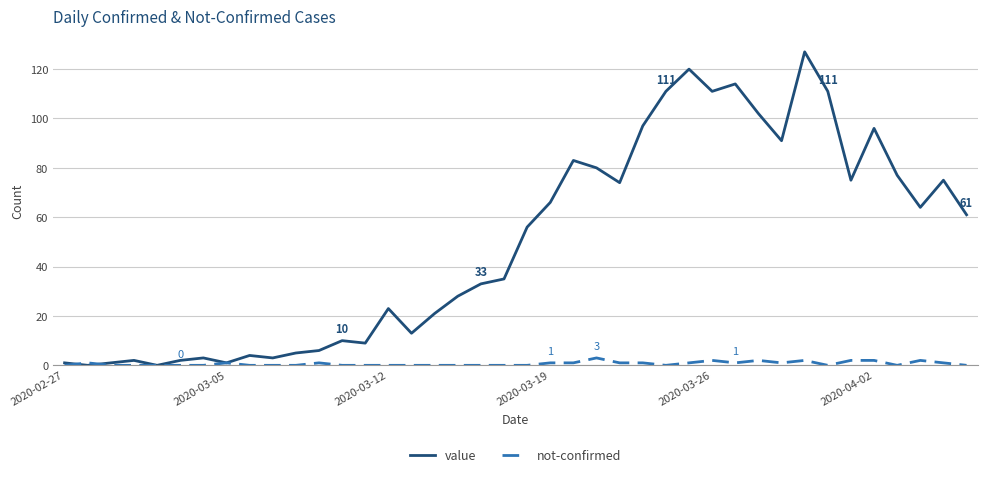

List the series in order of their overall mean, lowest first.

not-confirmed, value